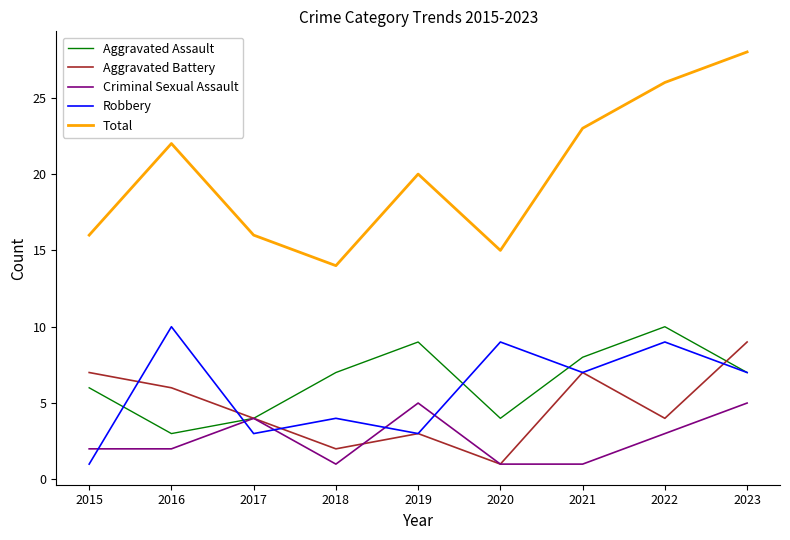

At which label is Aggravated Assault closest to 6?

2015